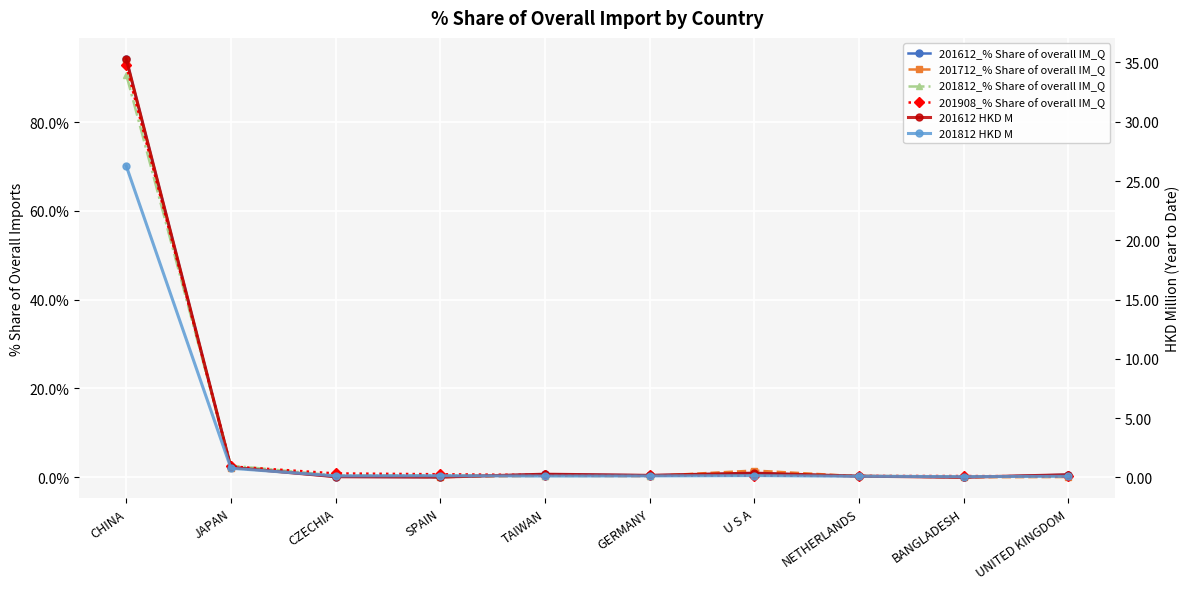

The value of 201908_% Share of overall IM_Q at U S A is 0.5. True or false?

False